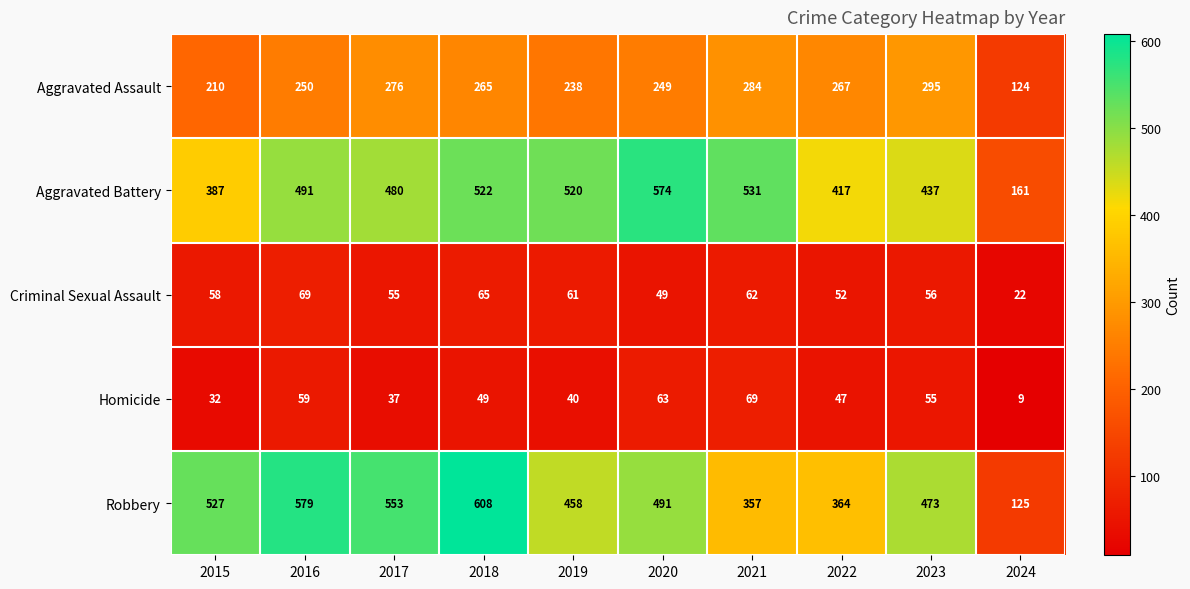

At 2018, list the series in order from smallest to largest.

Homicide, Criminal Sexual Assault, Aggravated Assault, Aggravated Battery, Robbery